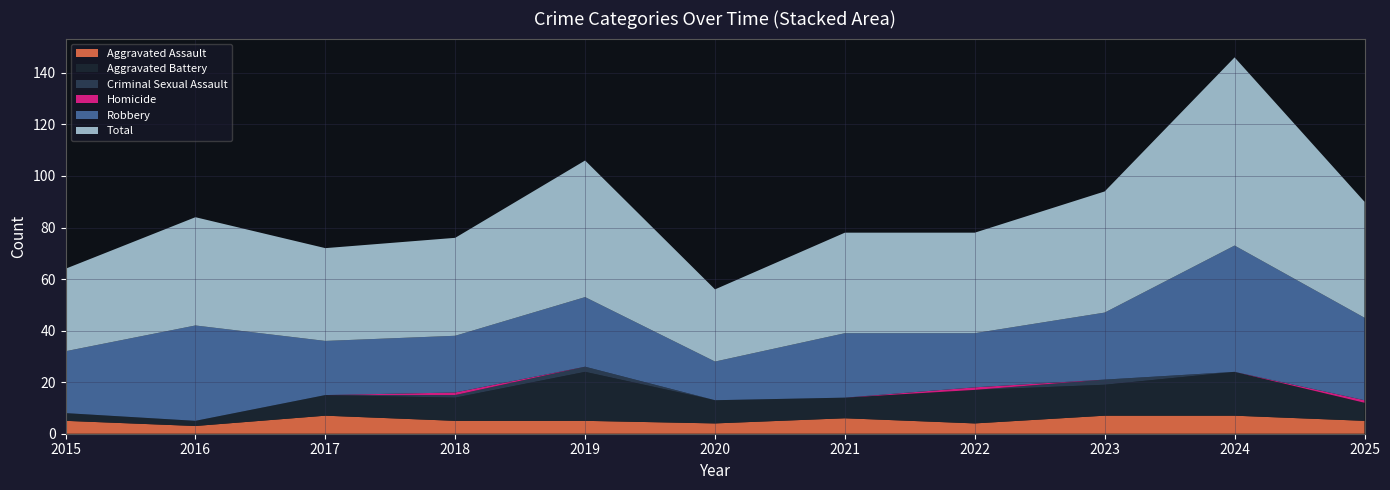

Reading left to right, list all the values displayed in this chart.

Aggravated Assault: 5	3	7	5	5	4	6	4	7	7	5
Aggravated Battery: 3	2	8	9	19	9	8	13	12	17	7
Criminal Sexual Assault: 0	0	0	1	2	0	0	0	2	0	0
Homicide: 0	0	0	1	0	0	0	1	0	0	1
Robbery: 24	37	21	22	27	15	25	21	26	49	32
Total: 32	42	36	38	53	28	39	39	47	73	45